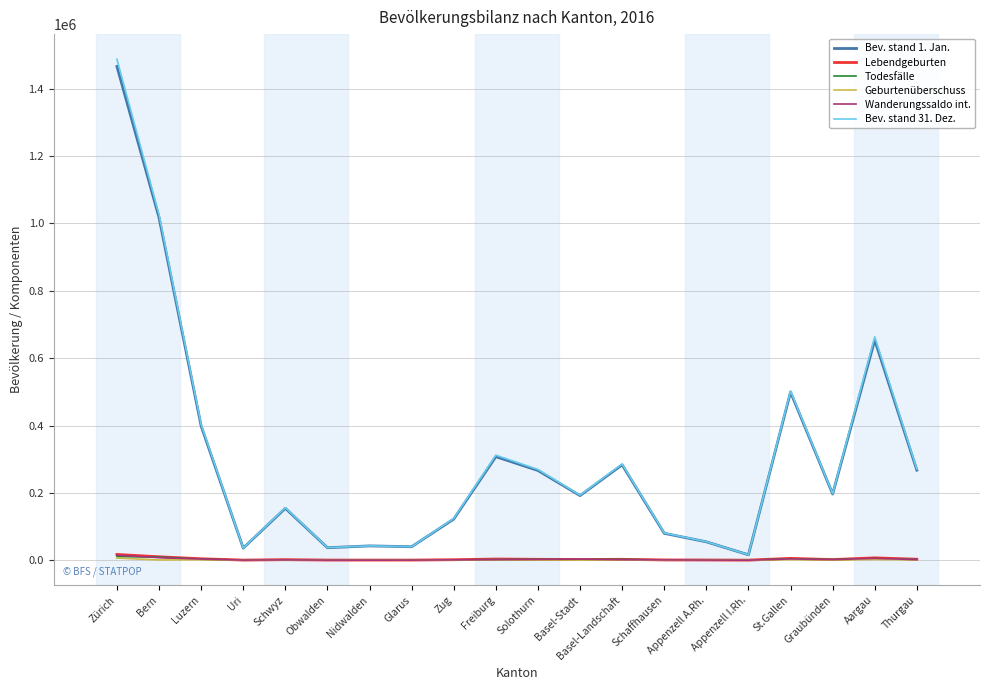

True or false: Todesfälle has more than 1 points higher than both neighbors.

True